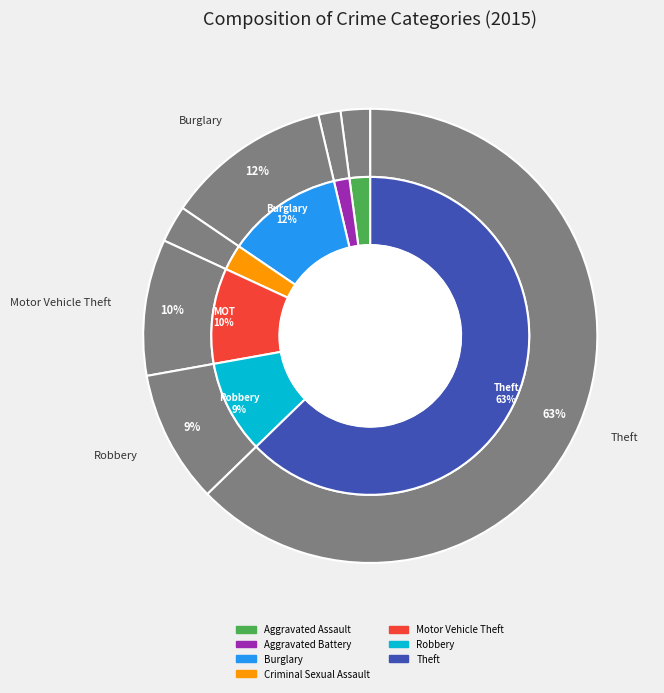

Approximately how many times larger is the value at Aggravated Assault compared to Criminal Sexual Assault?

0.8